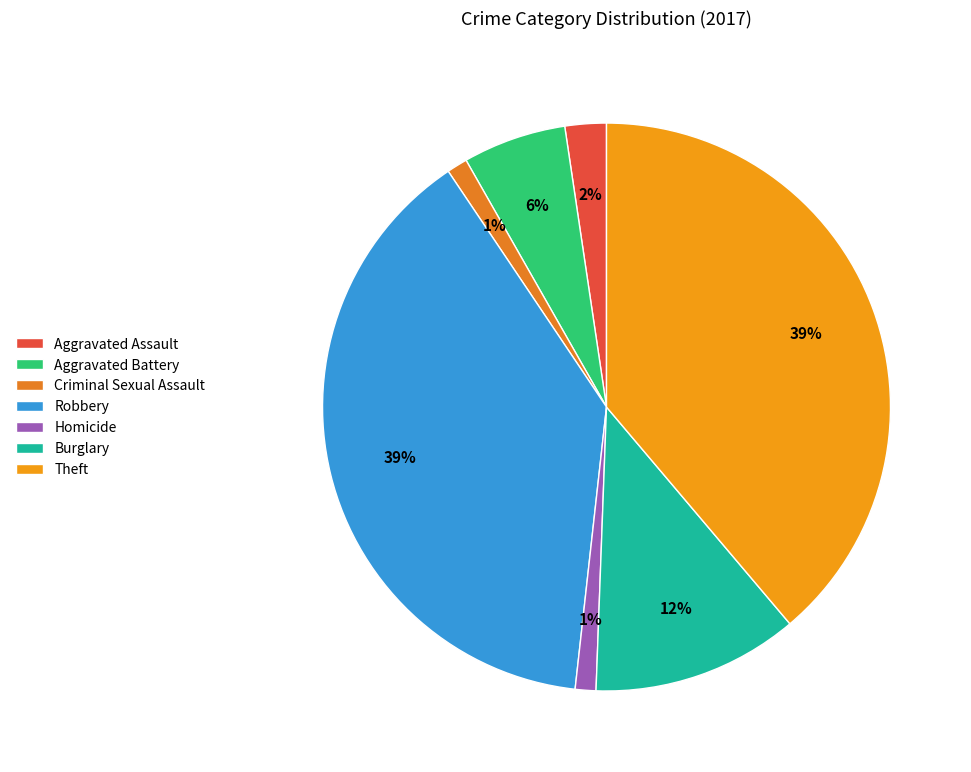

Does Aggravated Assault represent more than half of the total?

No